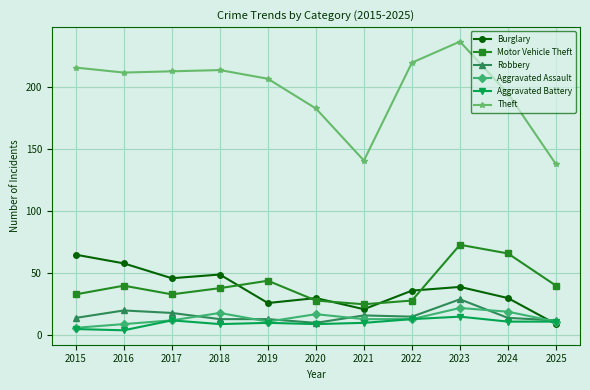

True or false: Aggravated Battery and Motor Vehicle Theft intersect in this chart.

False